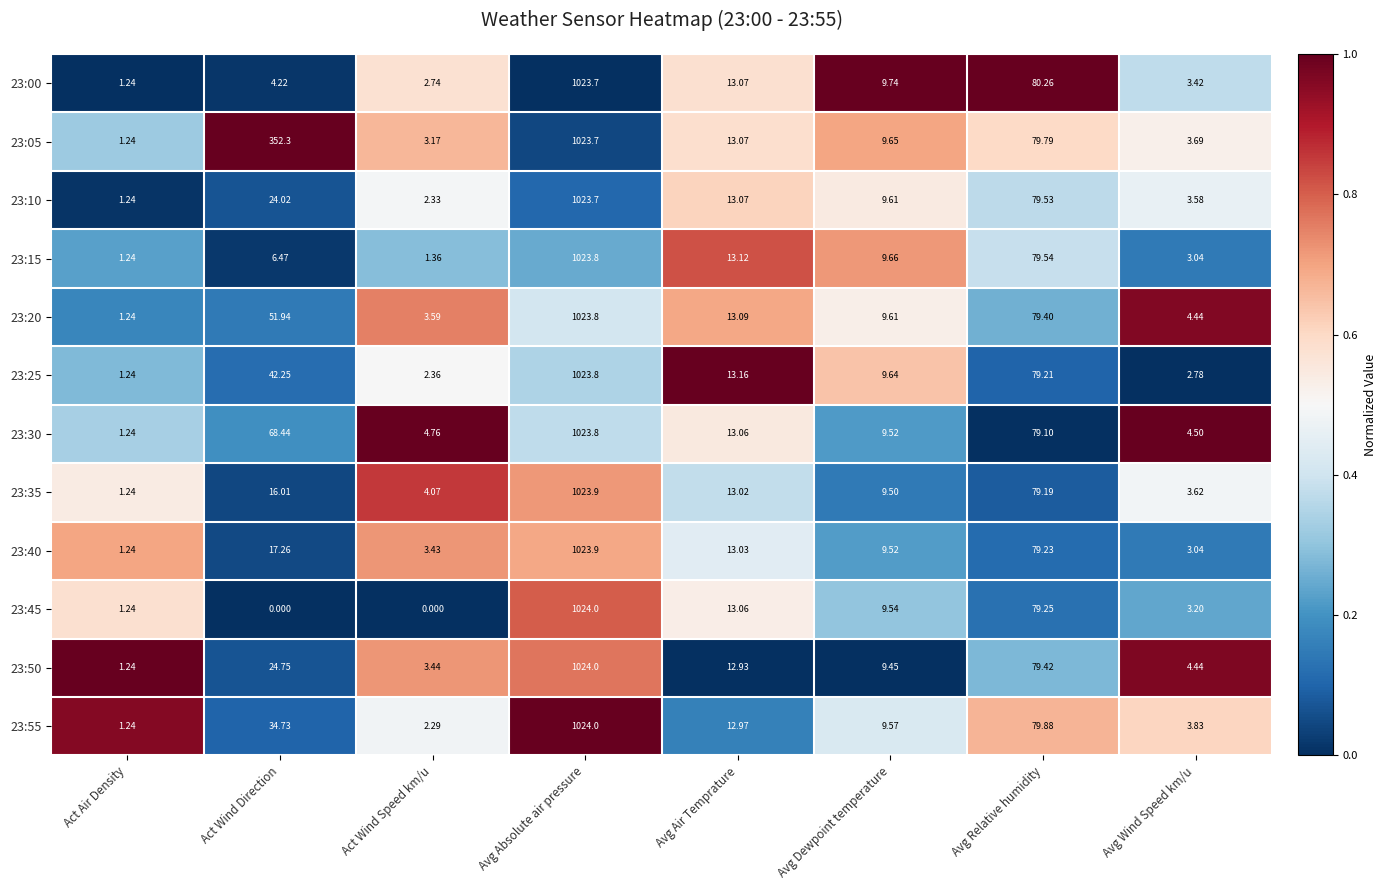

Which series has the largest total across all categories?

23:05